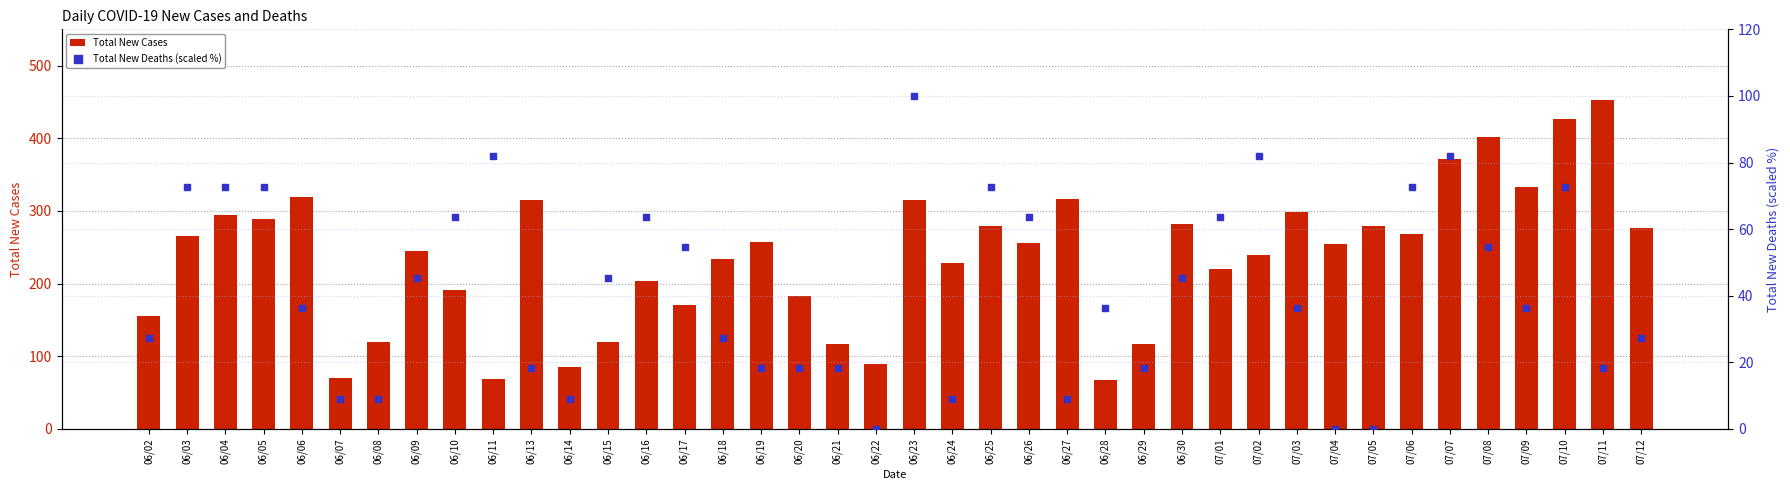

At how many categories does at least one series exceed 268?

16